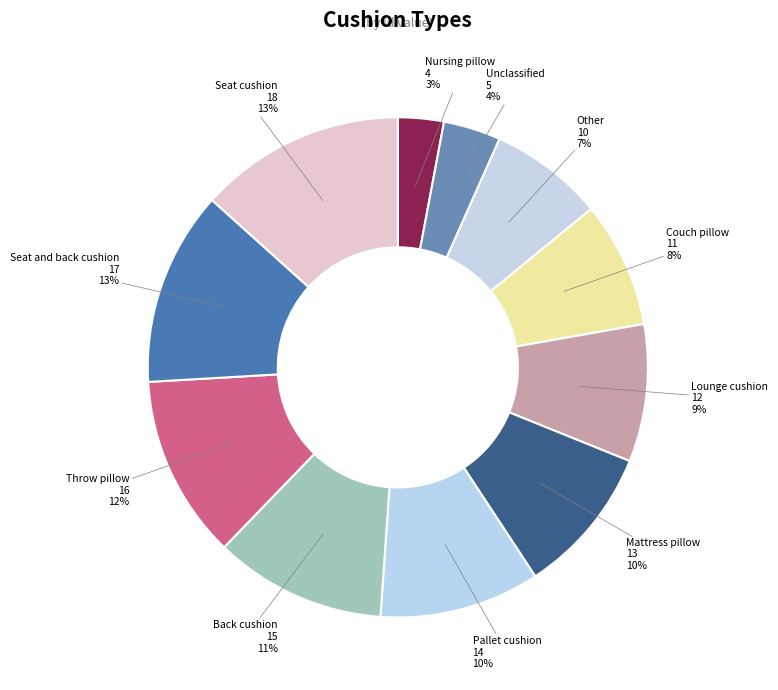

Does Pallet cushion account for over 50% of the chart?

No